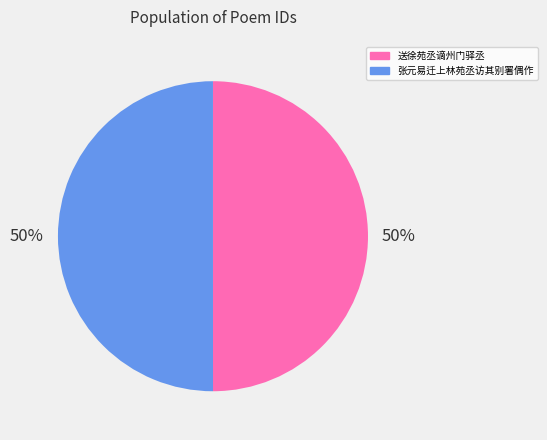

Is it true that 张元易迁上林苑丞访其别署偶作 is 50% of the pie?

True